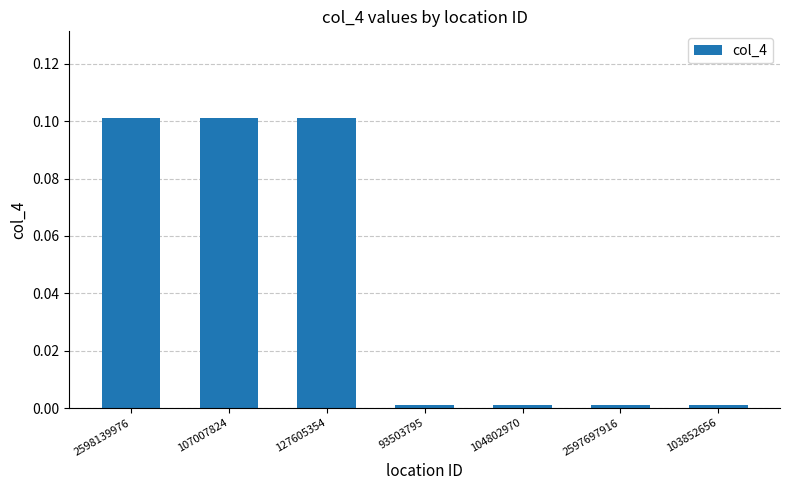

What is the difference between the values at 2597697916 and 2598139976?

0.1